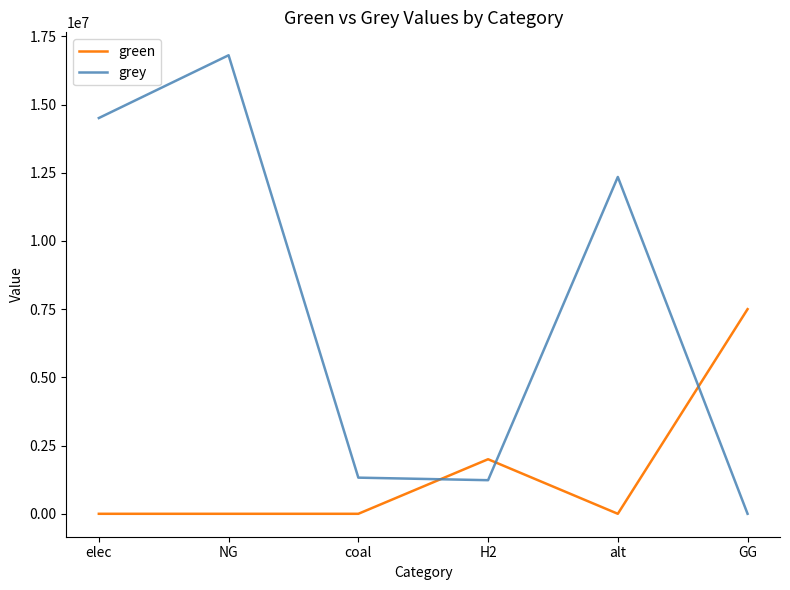

Where do grey and green first cross each other?

coal and H2